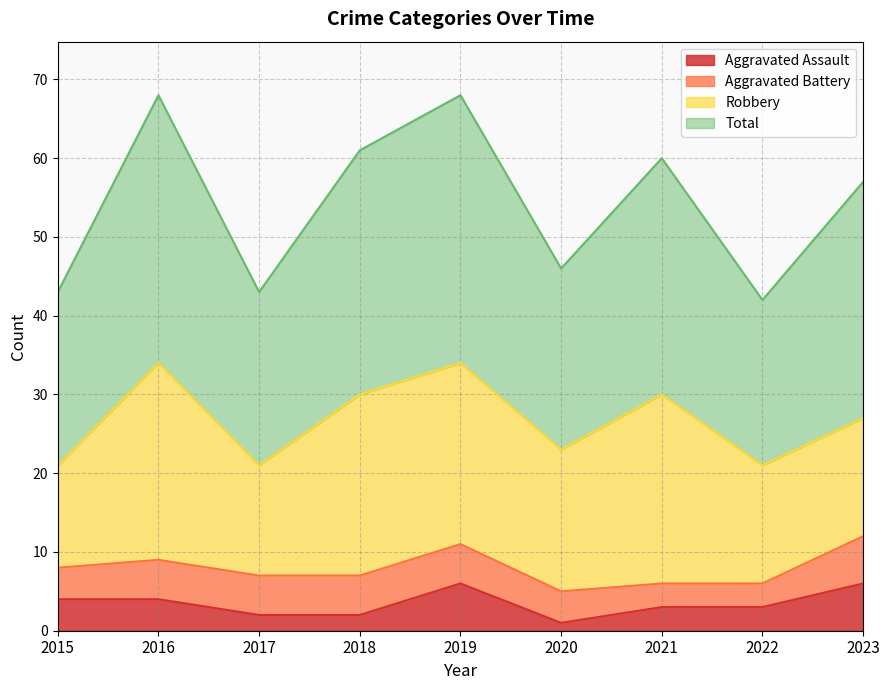

What is the highest value of the Aggravated Assault series?

6